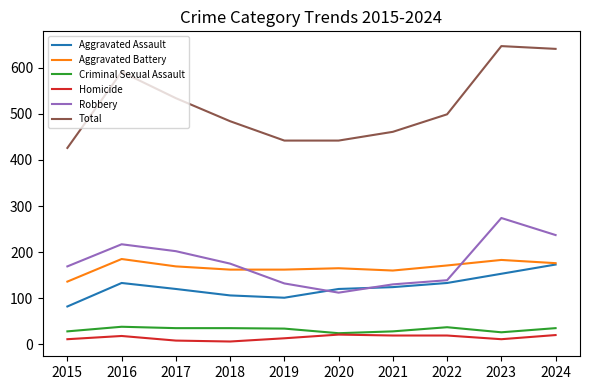

Which series has the widest spread of values?

Total